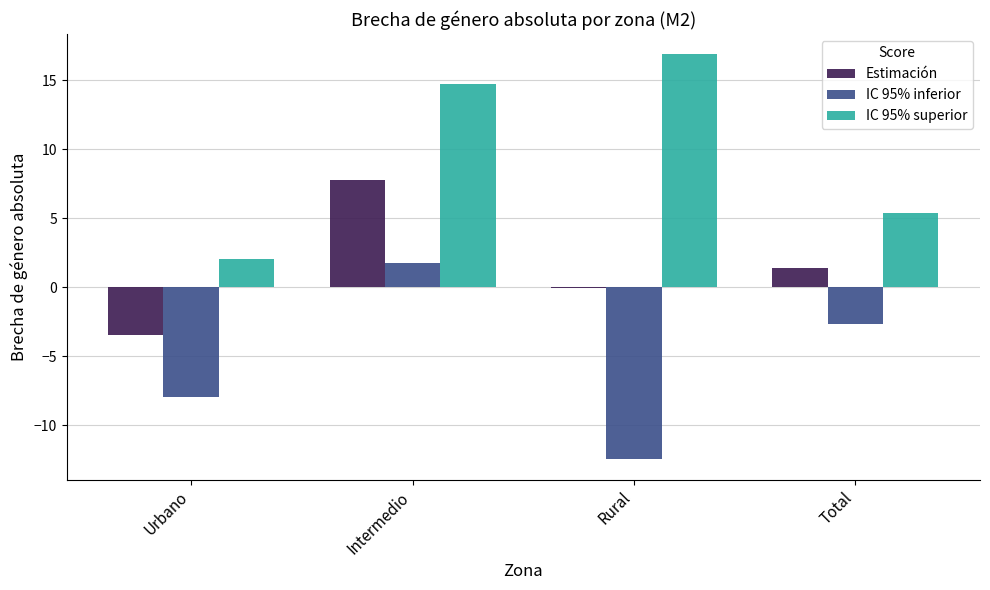

Does the chart contain stacked bars?

No